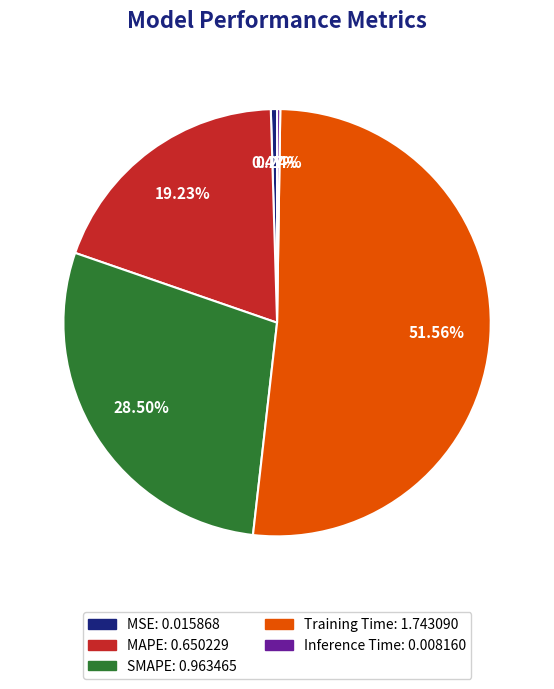

To the nearest percent, what portion does MAPE represent?

19%